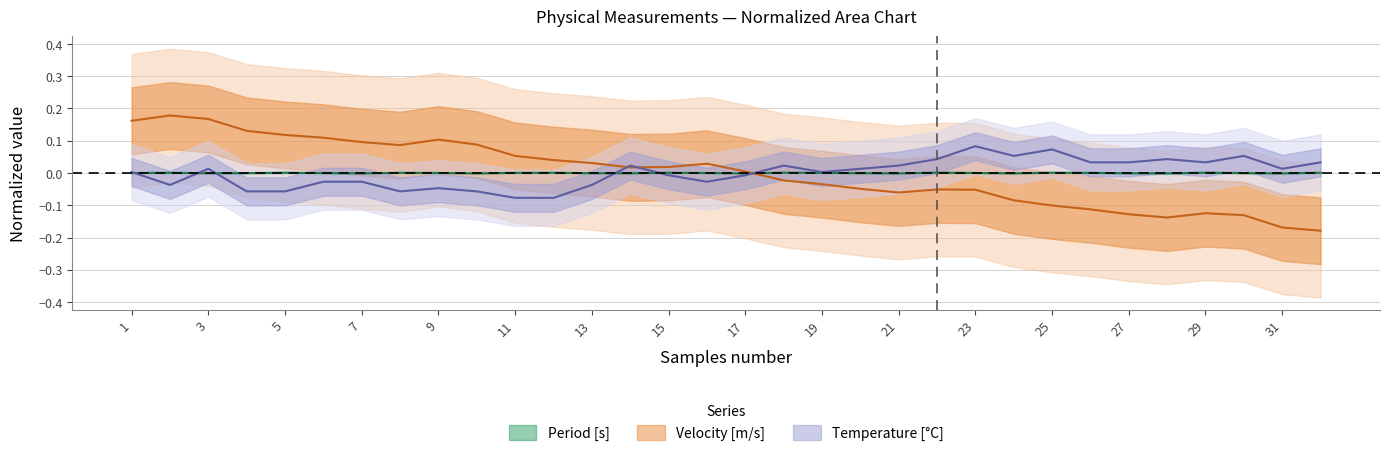

Count the number of data series in this chart.

3